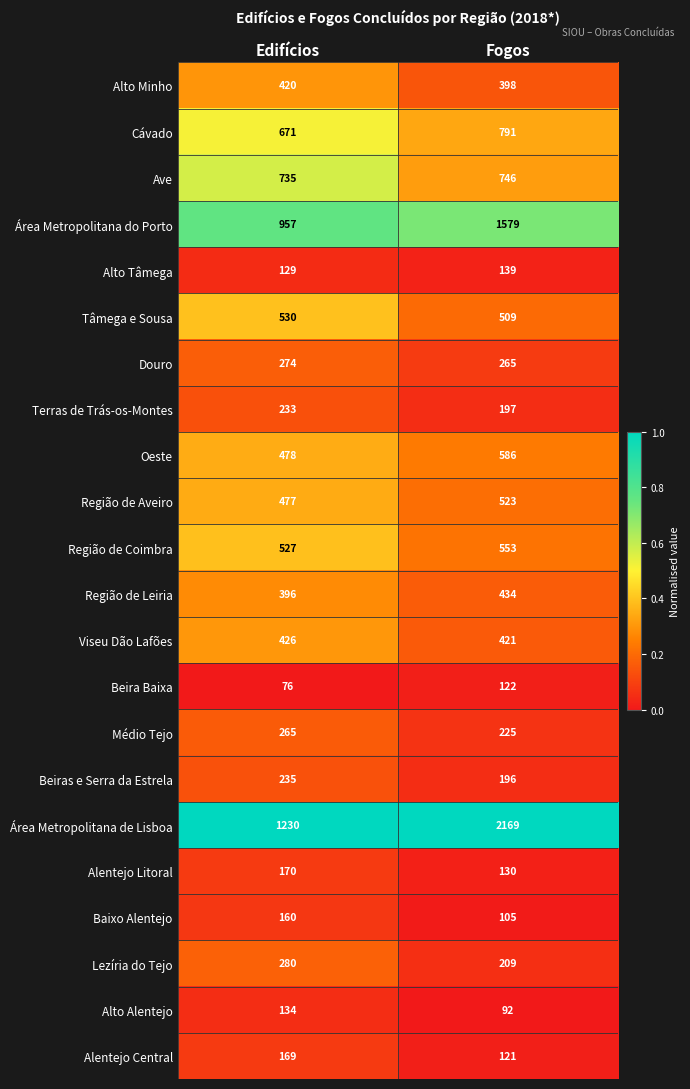

What is the difference between the maximum and minimum values in the Oeste series?

108